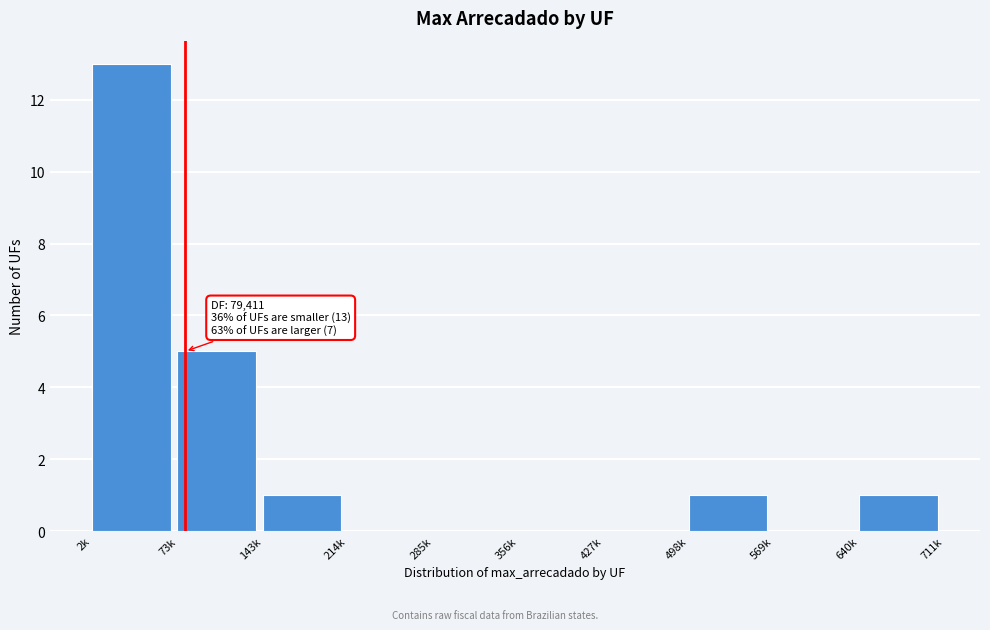

Reading left to right, extract all data points from this chart.

2k=13	73k=5	143k=1	214k=0	285k=0	356k=0	427k=0	498k=1	569k=0	640k=1